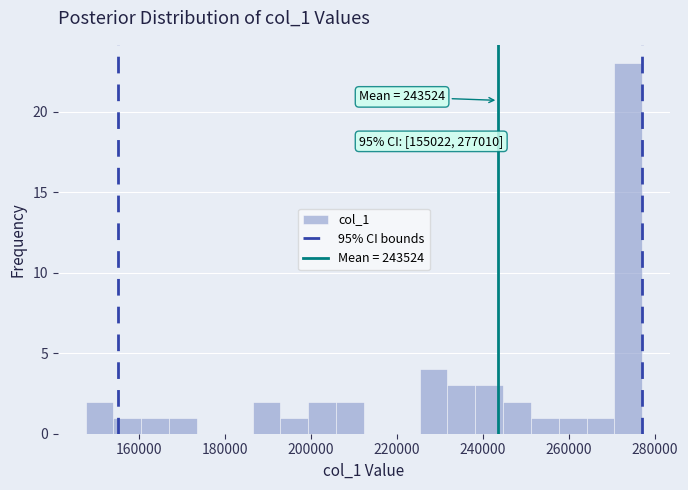

Read against the x-axis, roughly where is the centre of the tallest bar?

274000